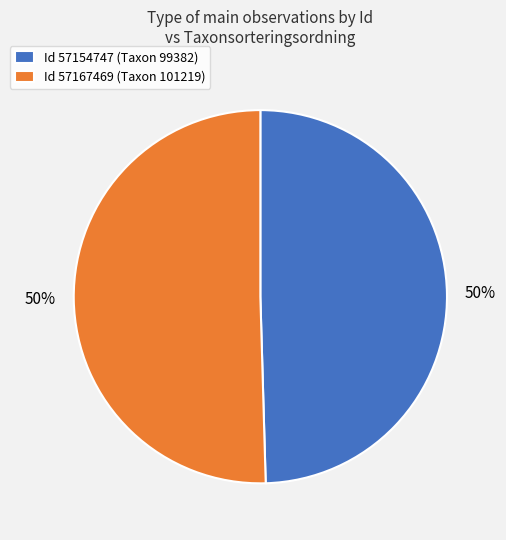

Approximately how many times larger is the value at Id 57167469 (Taxon 101219) compared to Id 57154747 (Taxon 99382)?

1.0